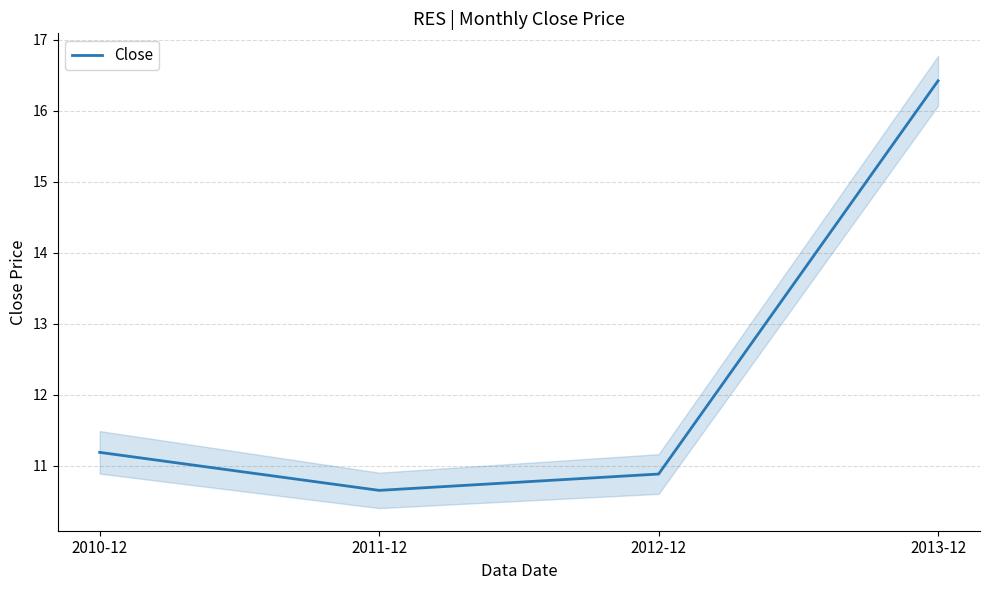

How many distinct data groups are displayed?

1